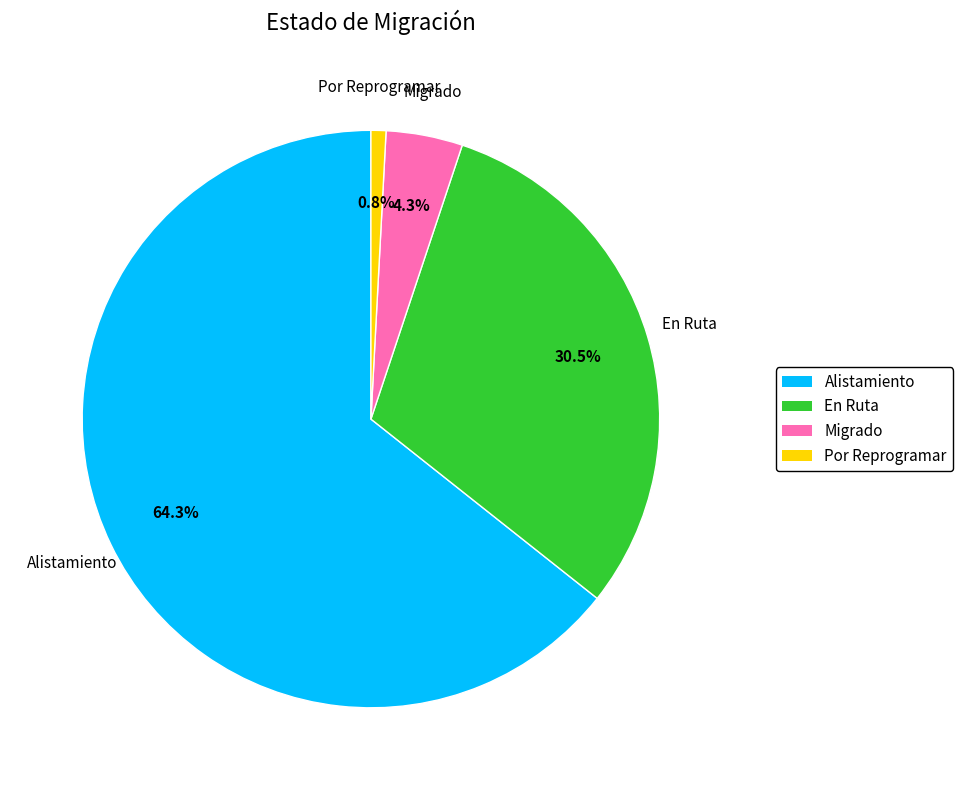

Between Migrado and En Ruta, which is larger?

En Ruta